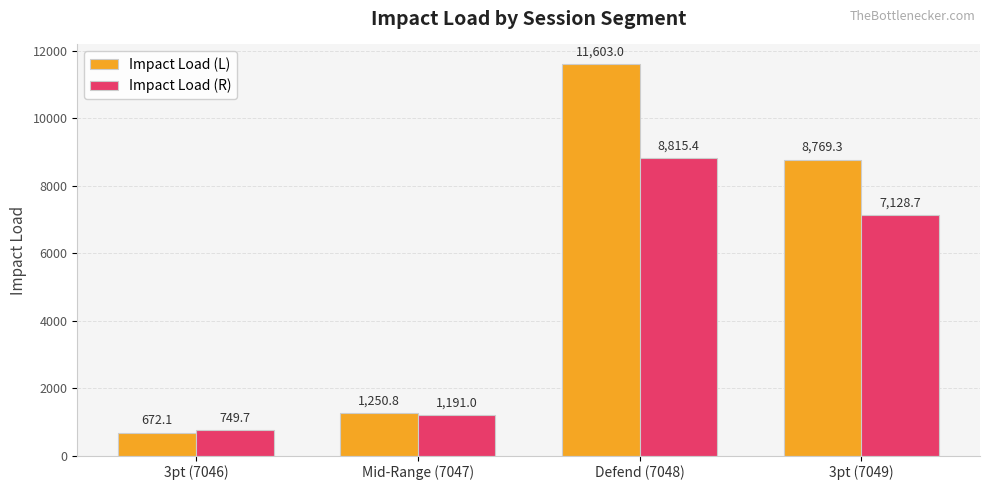

At which label does Impact Load (R) reach its peak?

Defend (7048)